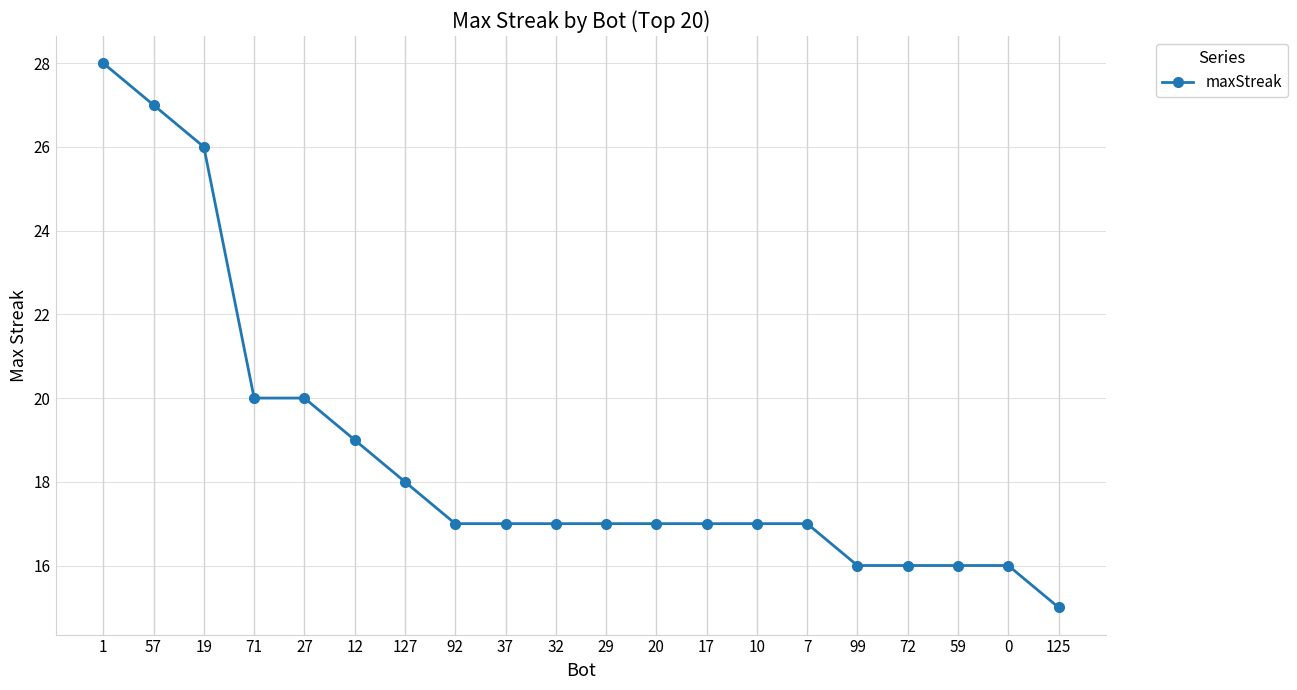

Reading right to left, extract all data points from this chart.

125=15	0=16	59=16	72=16	99=16	7=17	10=17	17=17	20=17	29=17	32=17	37=17	92=17	127=18	12=19	27=20	71=20	19=26	57=27	1=28